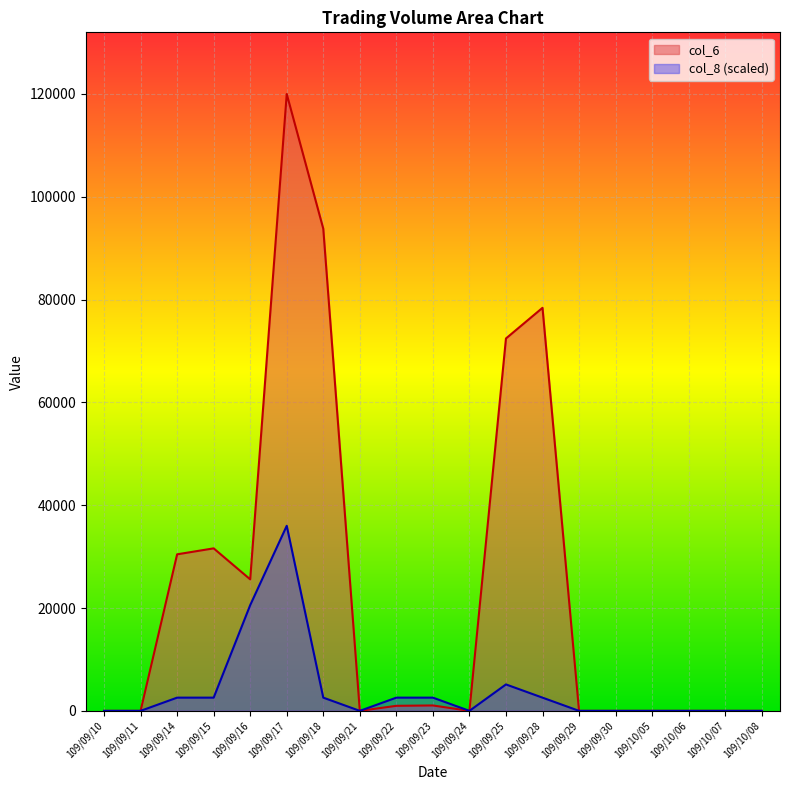

The col_8 series shows 3526.2 at 109/09/14. True or false?

False